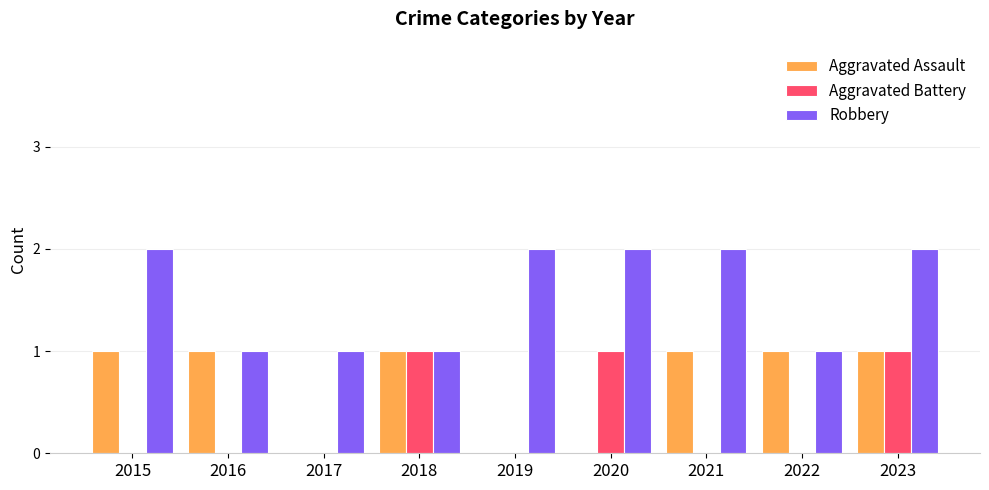

What is the approximate value of Robbery at 2022?

1